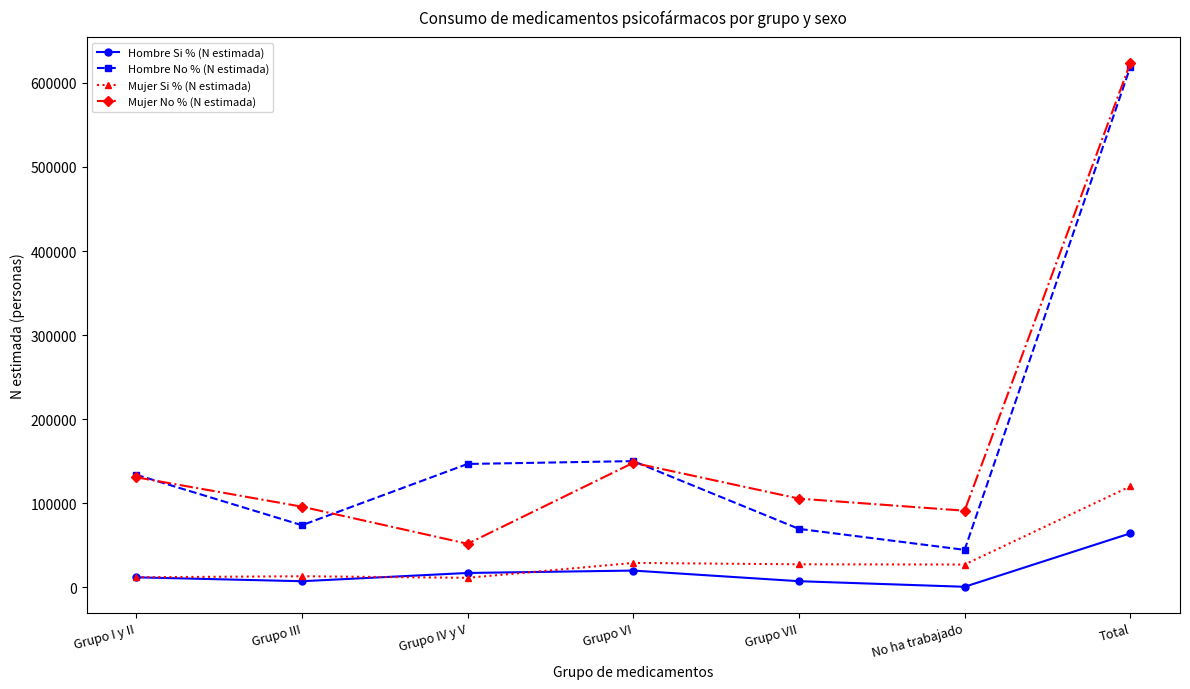

True or false: Mujer No % (N estimada) and Mujer Si % (N estimada) intersect in this chart.

False